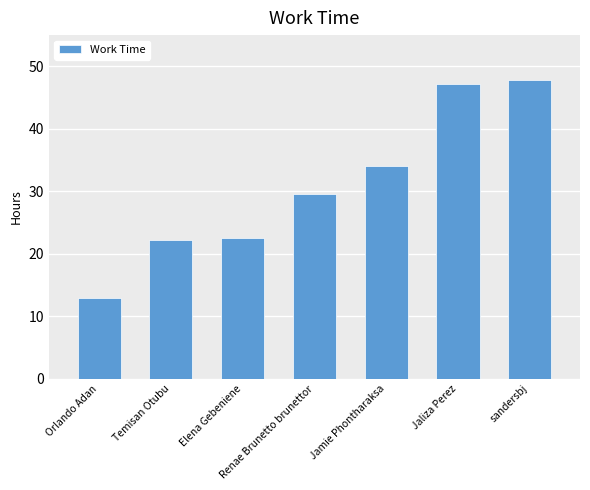

Which has a higher value, Temisan Otubu or Jaliza Perez?

Jaliza Perez